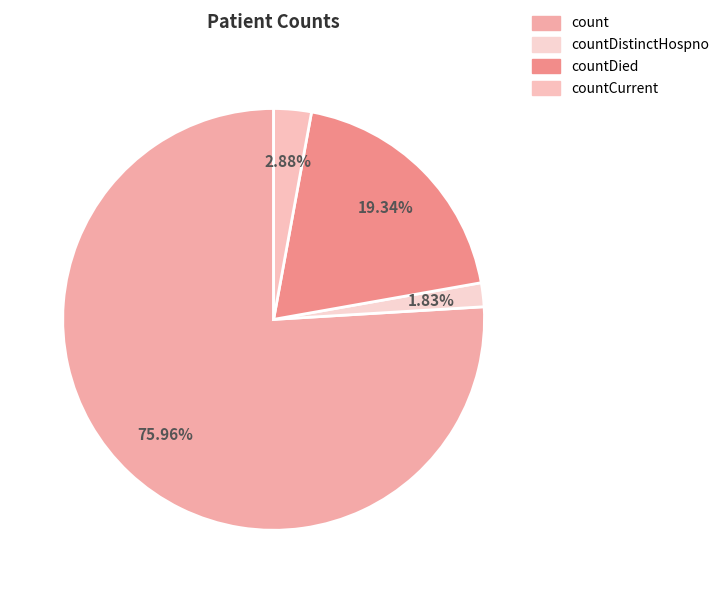

What is the majority slice?

count